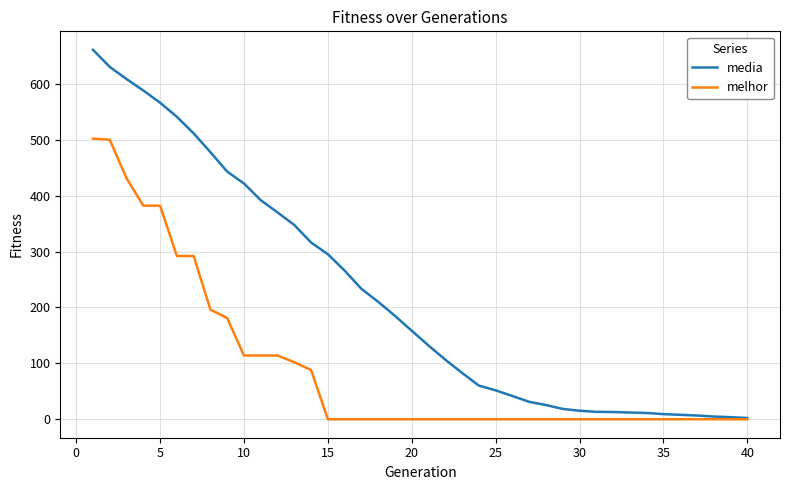

What is the greatest value displayed?

660.8